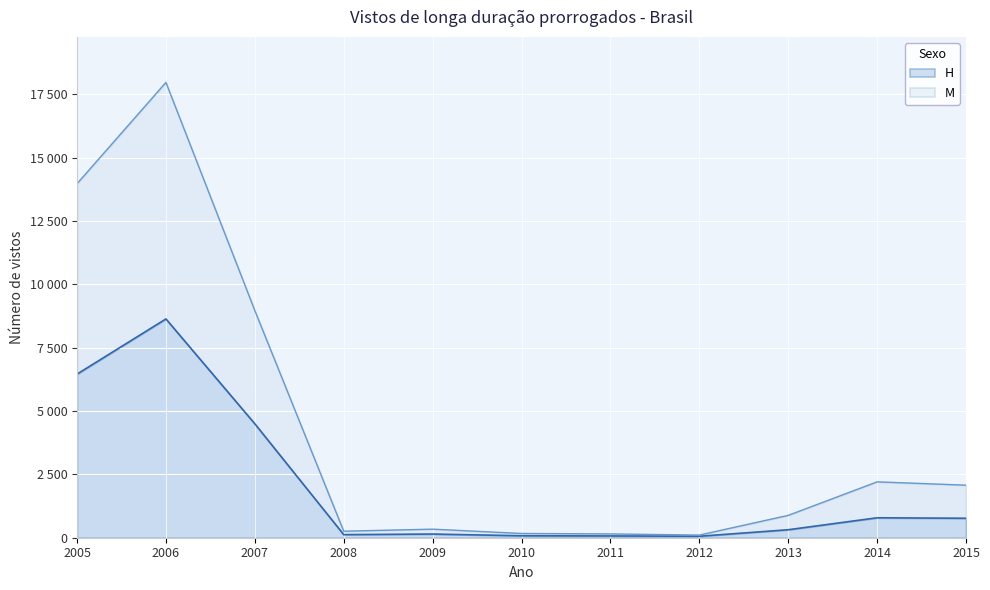

How many interior local valleys does the M series have?

2